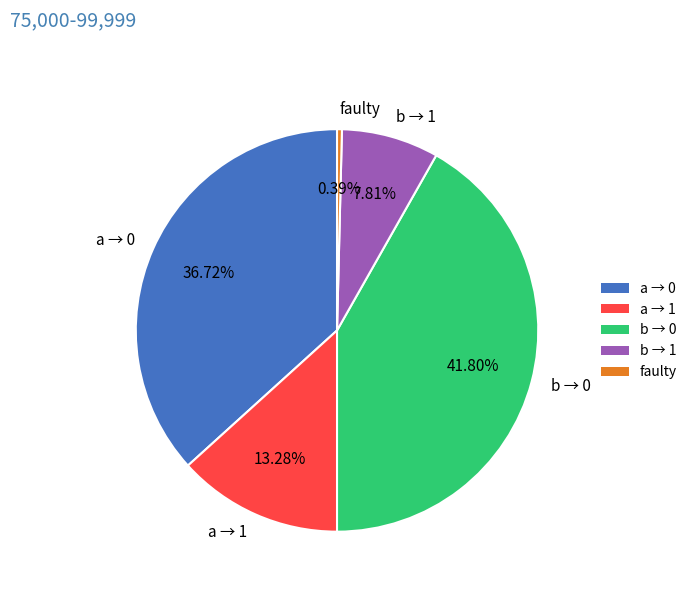

Count the number of slices in the pie.

5